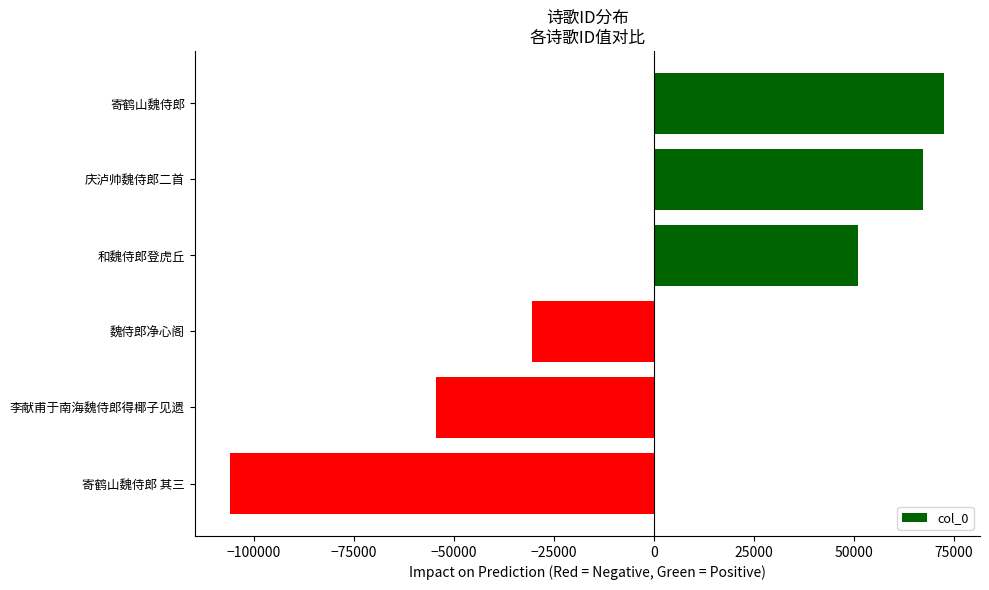

How many data points does each series have?

6